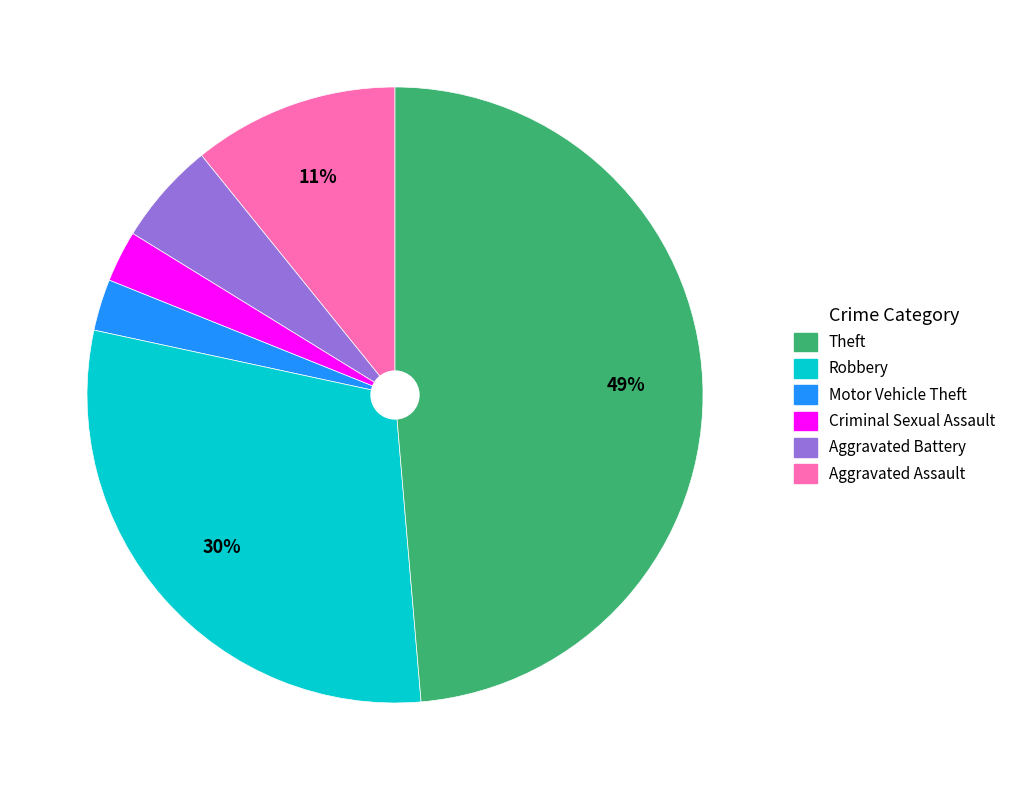

To the nearest percent, what is the average slice percentage?

17%